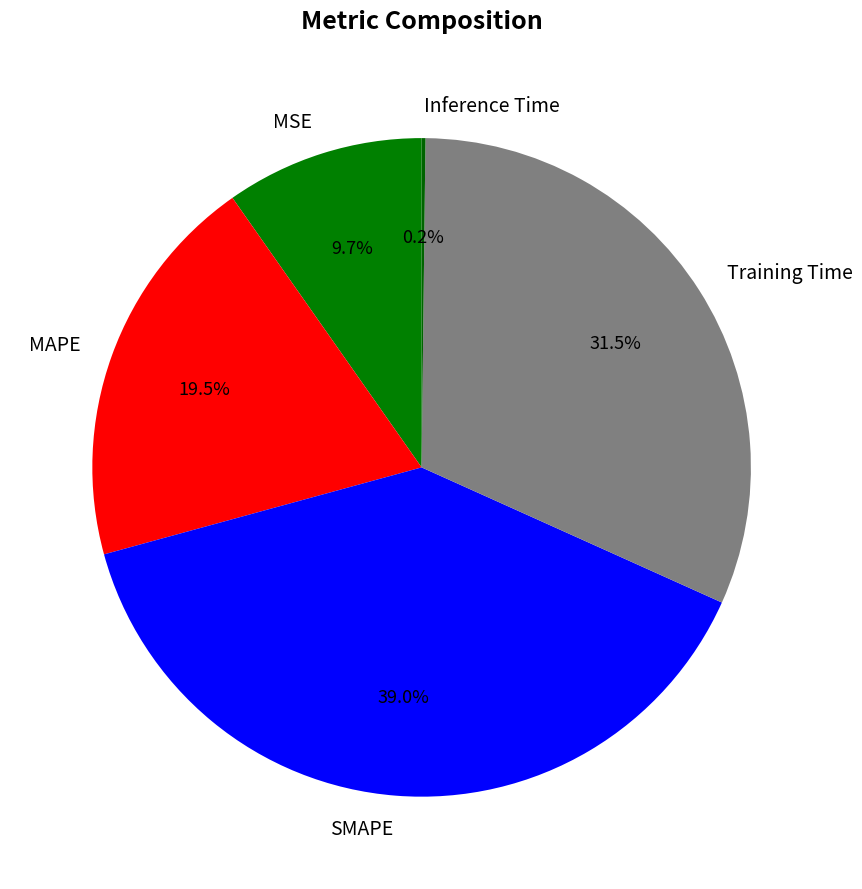

Which has a higher value, Training Time or MAPE?

Training Time